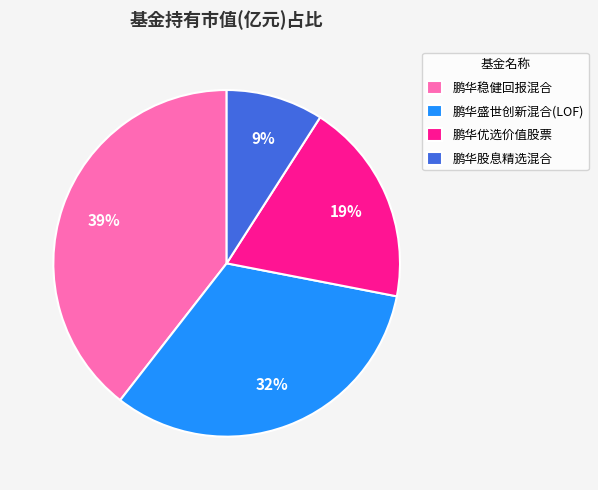

Which category has the smallest portion of the pie?

鹏华股息精选混合